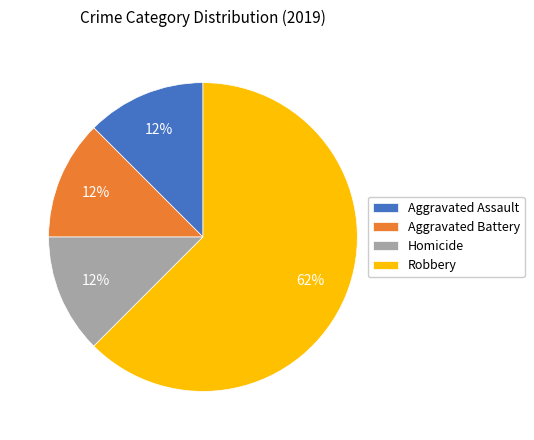

What is the largest slice in the pie chart?

Robbery